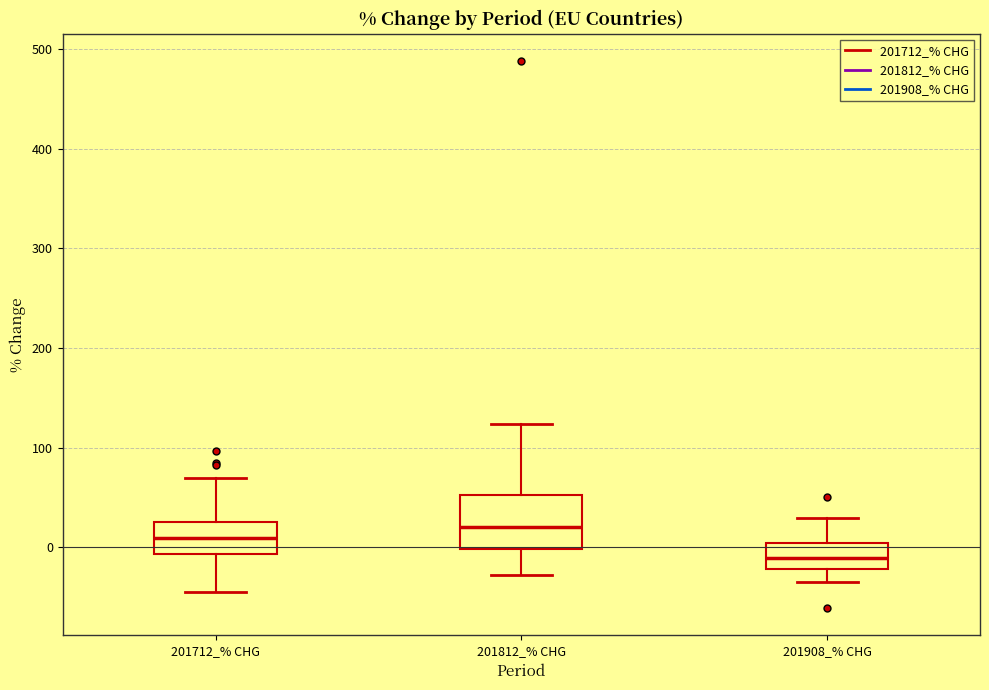

Reading left to right, transcribe this box plot: for each box, give where its median line is, the range the box spans, and where its two whiskers end, as read against the y-axis. The values are not printed on the chart, so give them approximately, as read against the axis.

201712_% CHG: median 10, box -10 to 30, whiskers -40 to 70
201812_% CHG: median 20, box 0 to 50, whiskers -30 to 120
201908_% CHG: median -10, box -20 to 0, whiskers -30 to 30